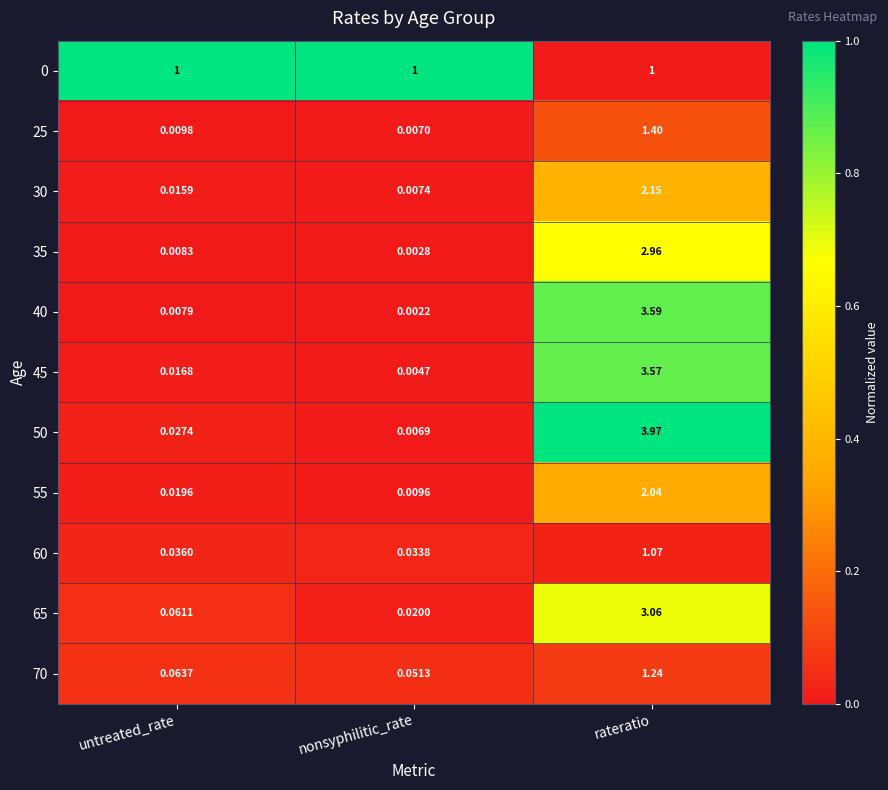

List the labels in order of 70 value, smallest first.

nonsyphilitic_rate, untreated_rate, rateratio